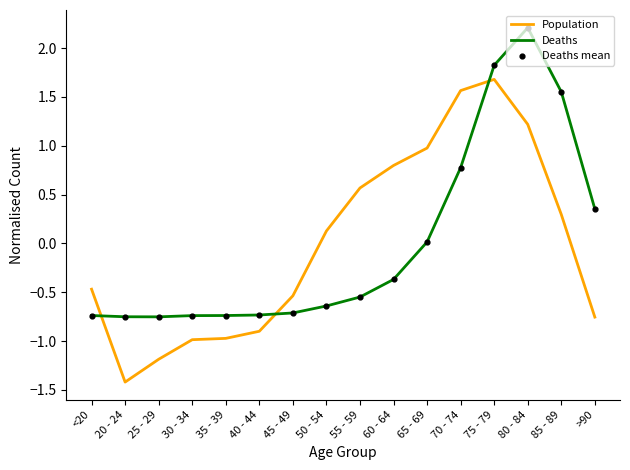

What is the spread (max minus min) of values at 20 - 24?

0.7